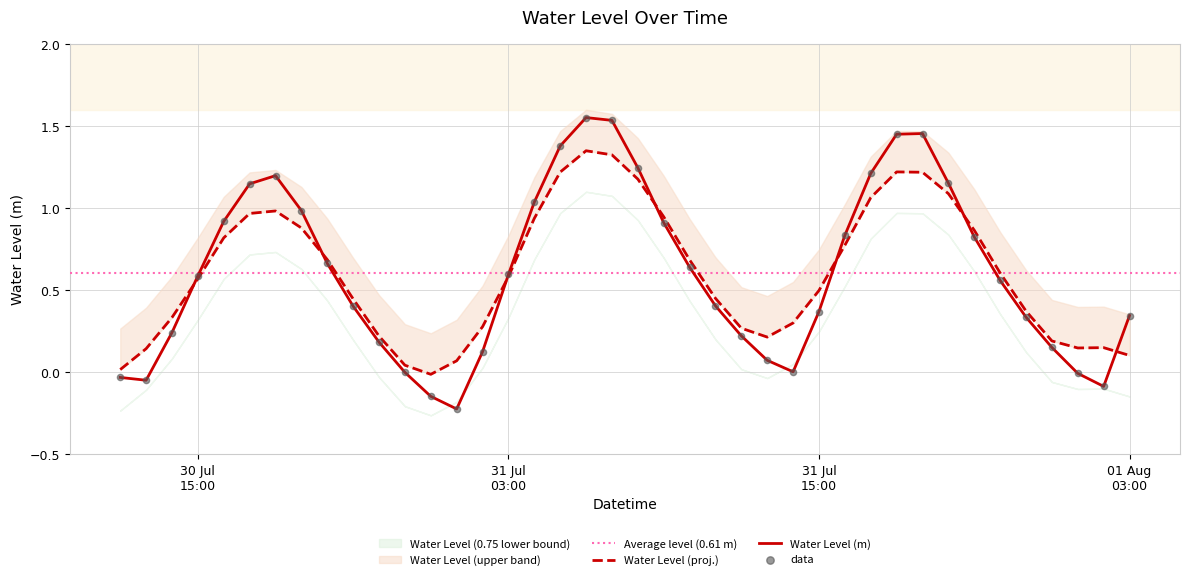

Which has a higher value, 2023-08-01 01:00:00 or 2023-08-01 03:00:00?

2023-08-01 03:00:00